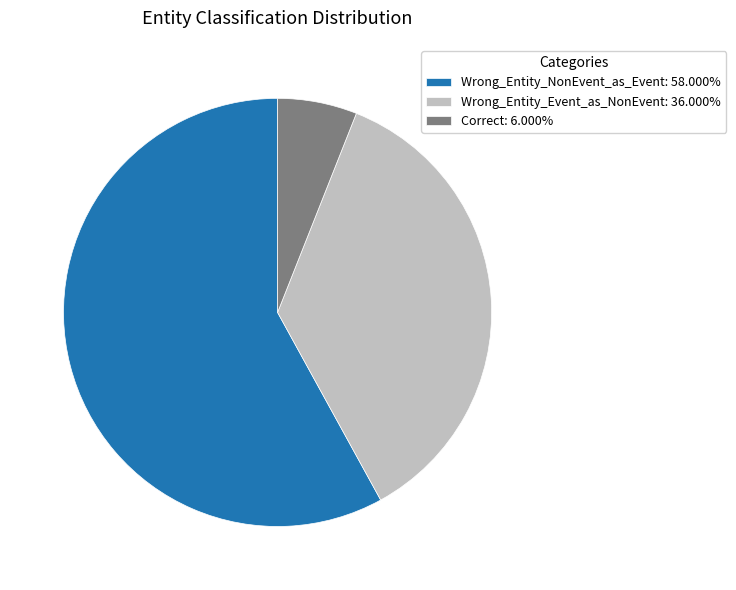

Do Wrong_Entity_NonEvent_as_Event: 58.000% and Correct: 6.000% together represent more than half of the pie?

Yes